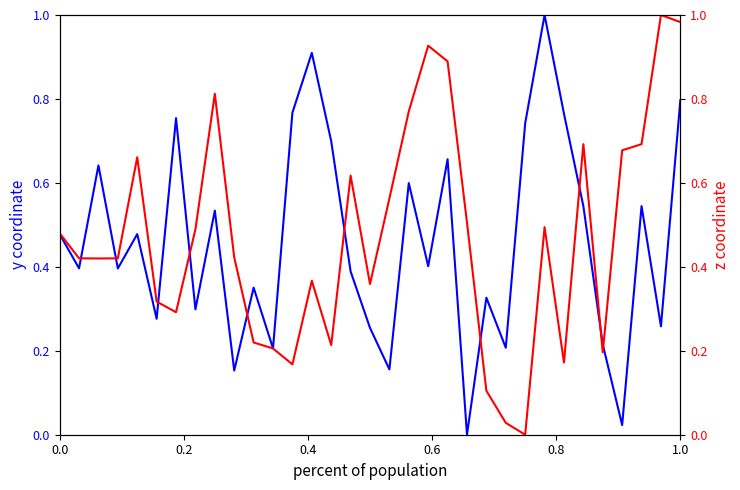

At which category is the sum across all series the highest?

1.0